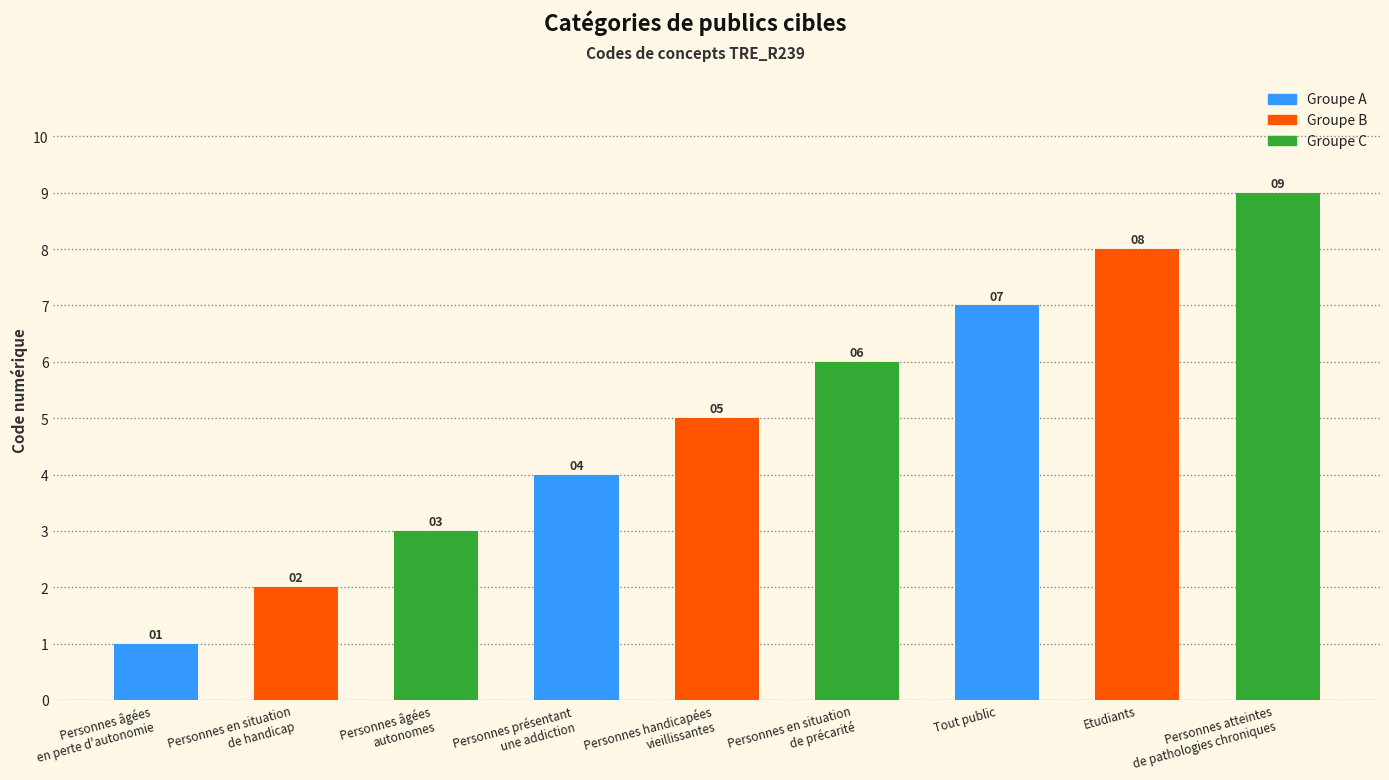

What position from the left is Personnes handicapées
vieillissantes?

5